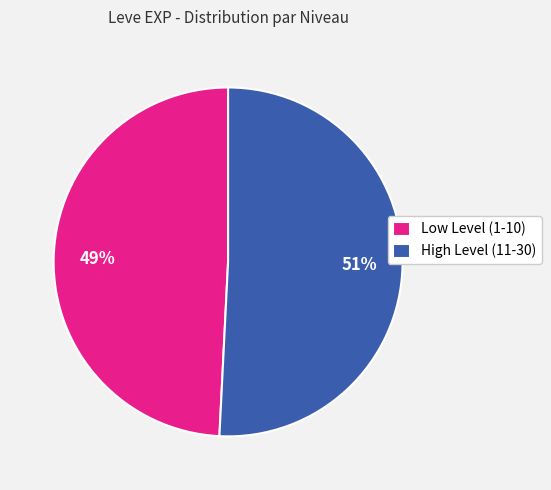

To the nearest percent, what is the difference between the Low Level (1-10) and High Level (11-30) slice percentages?

2%